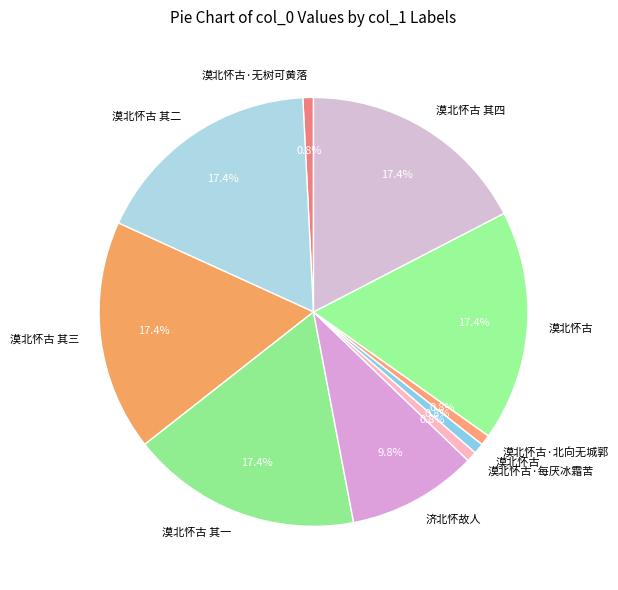

Count the number of slices in the pie.

10